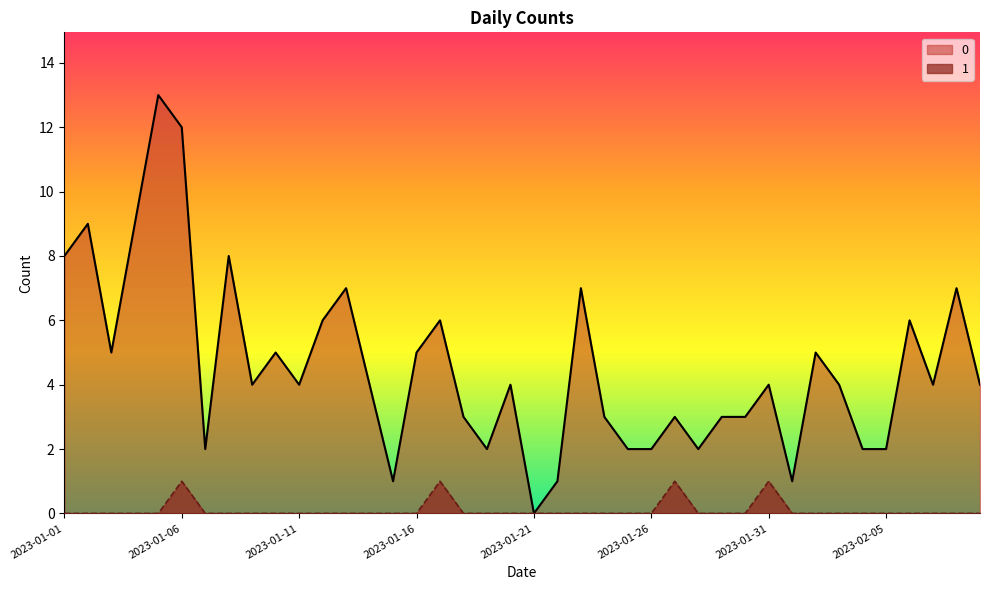

What is the maximum value for 0?

13